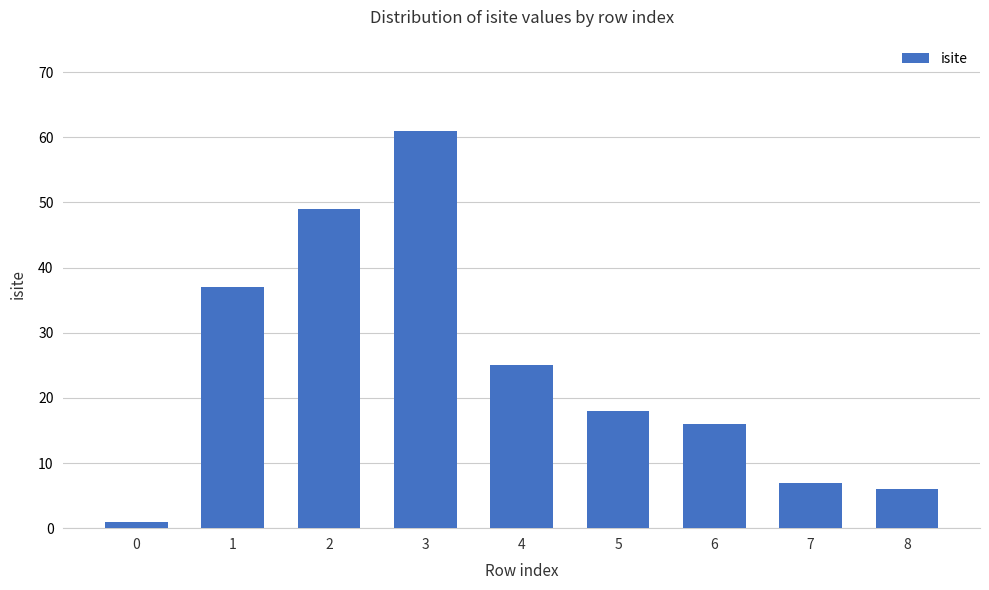

How many data points are less than 18?

4